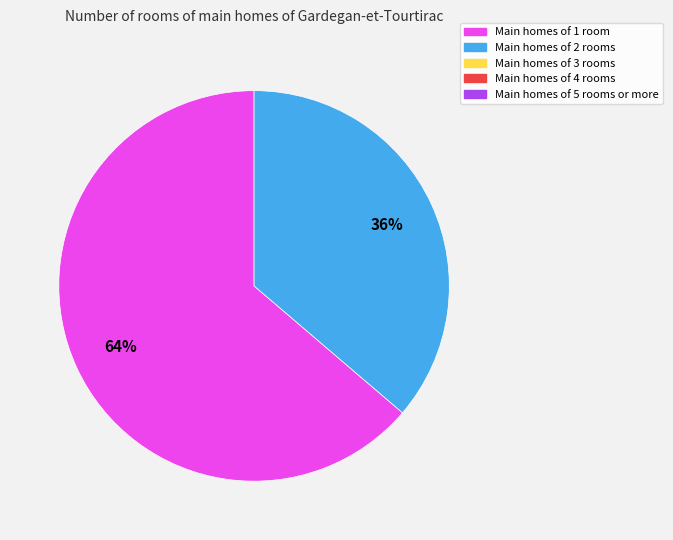

Is there any slice that represents more than half of the pie?

Yes